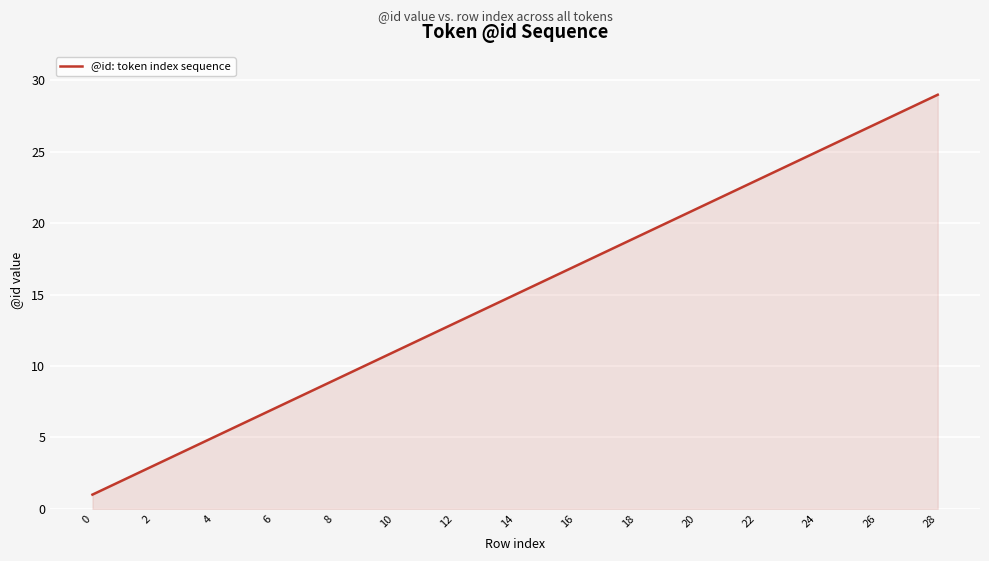

Reading left to right, transcribe all the data shown in this chart.

1	2	3	4	5	6	7	8	9	10	11	12	13	14	15	16	17	18	19	20	21	22	23	24	25	26	27	28	29